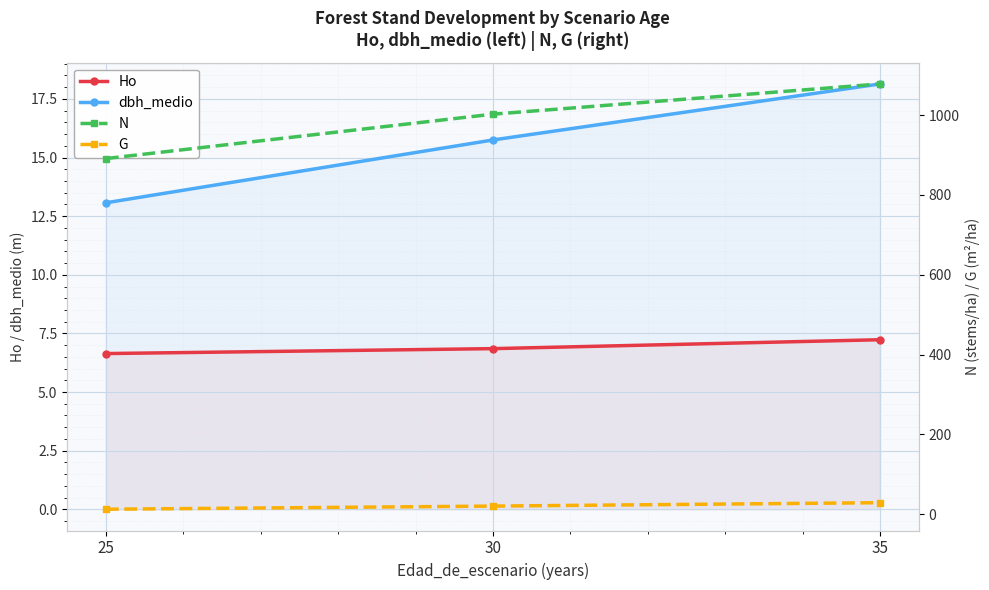

Which series has the widest spread of values?

N